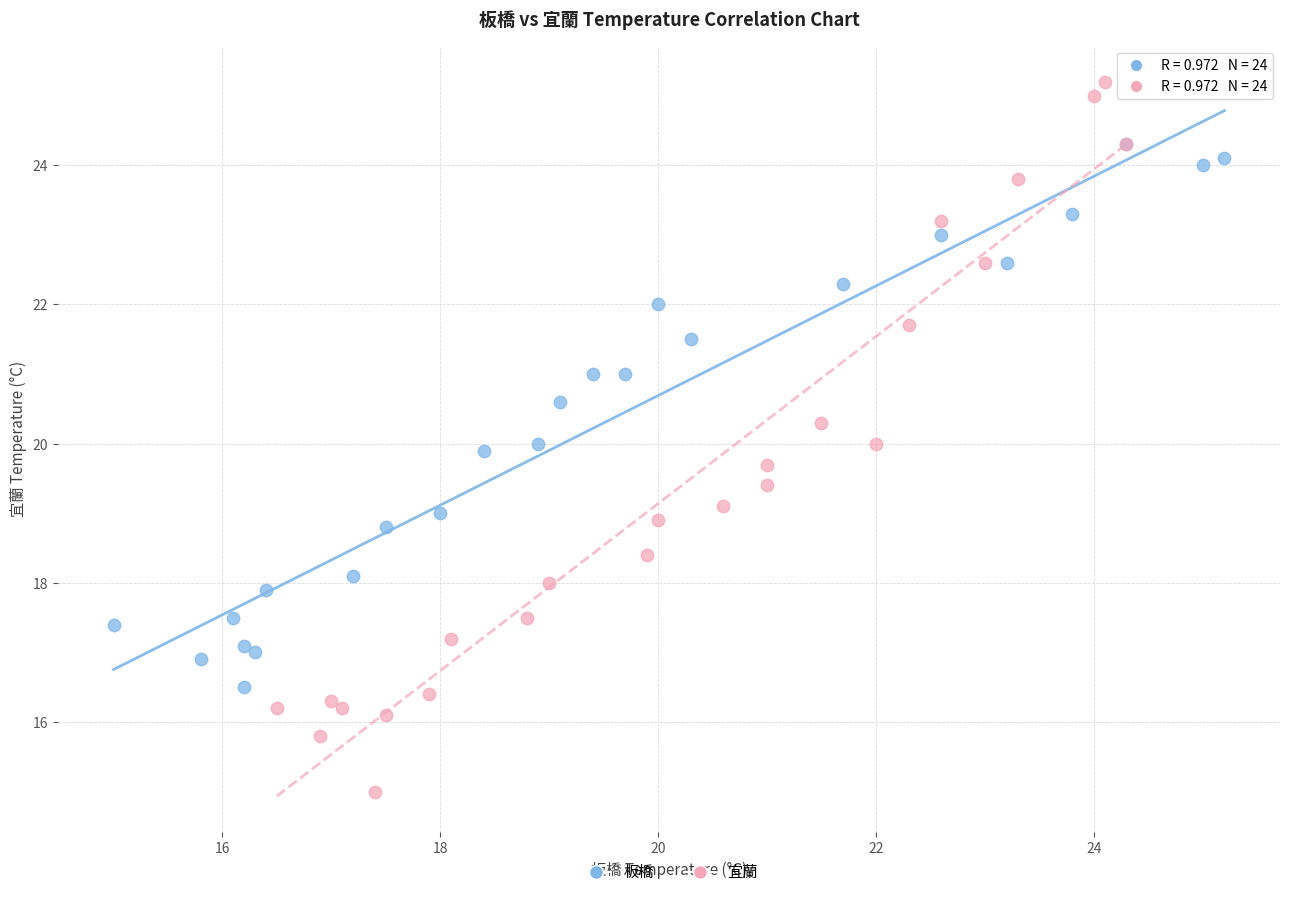

Which series contains the lowest Y value?

宜蘭